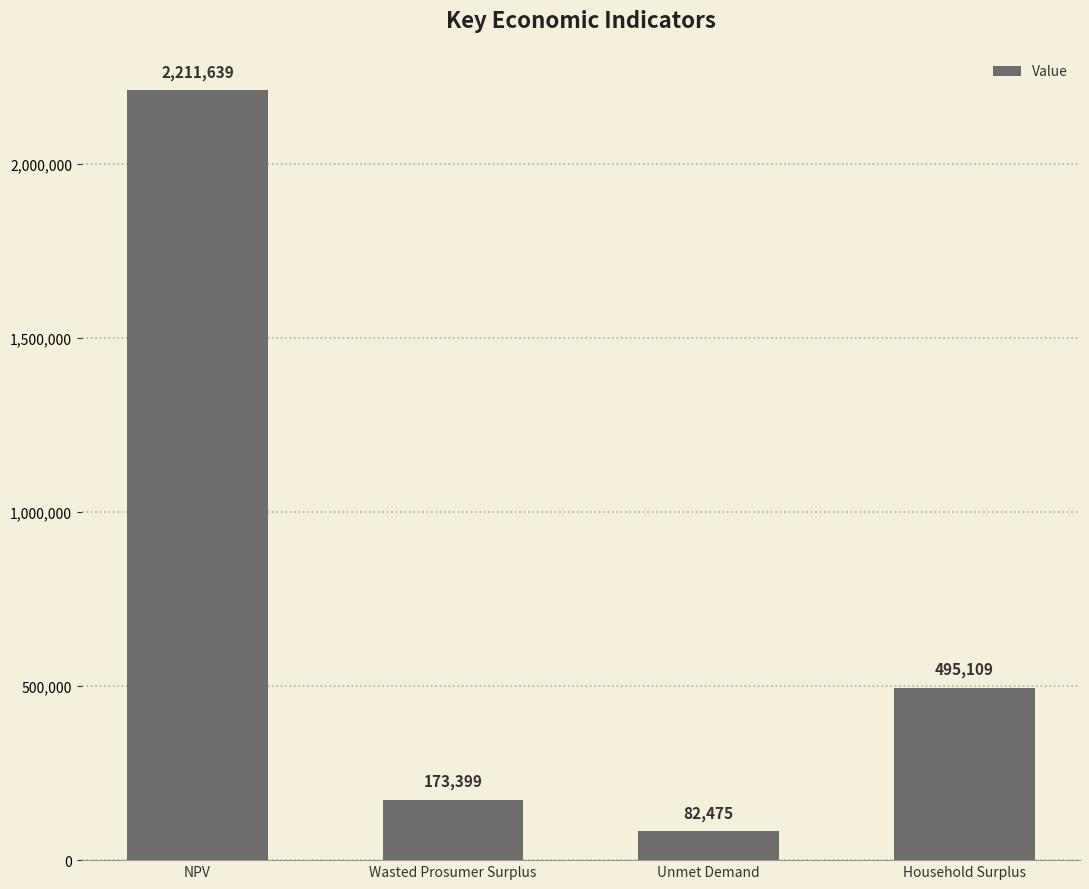

What is the difference between the values at Wasted Prosumer Surplus and Unmet Demand?

90924.0